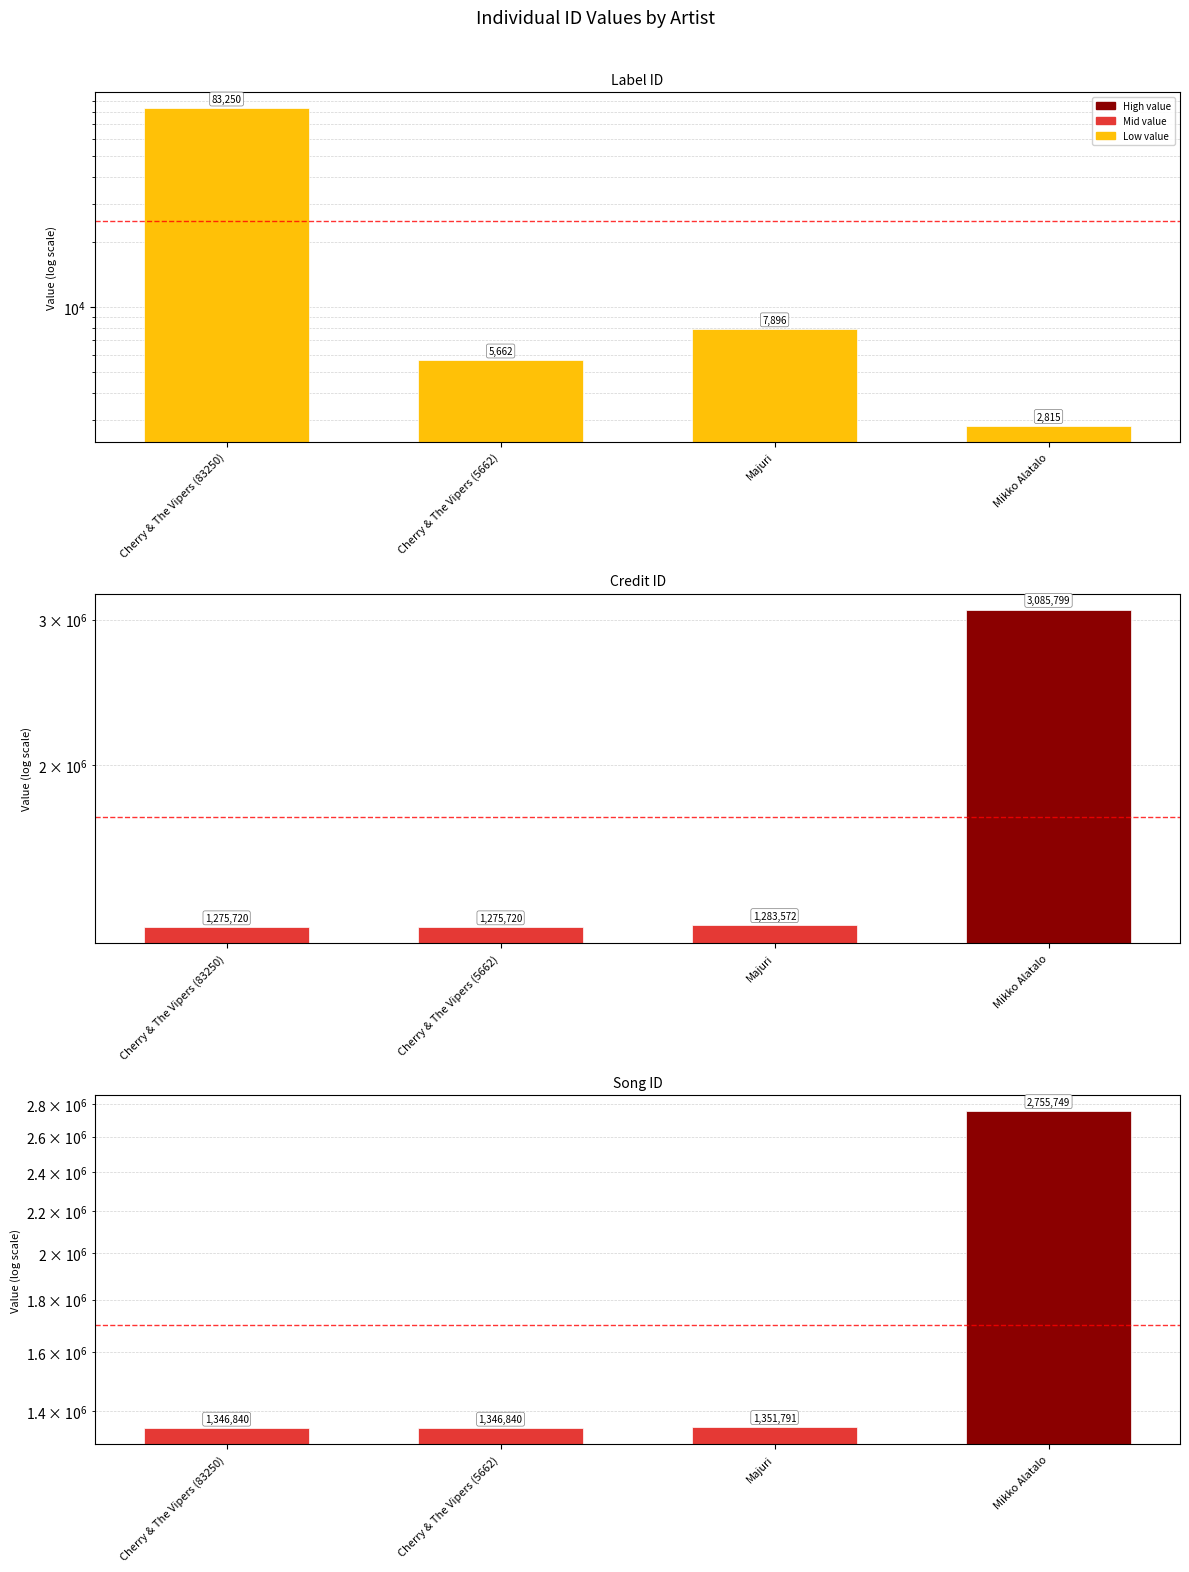

What is the label of the 3rd bar from the right?

Cherry & The Vipers (5662)